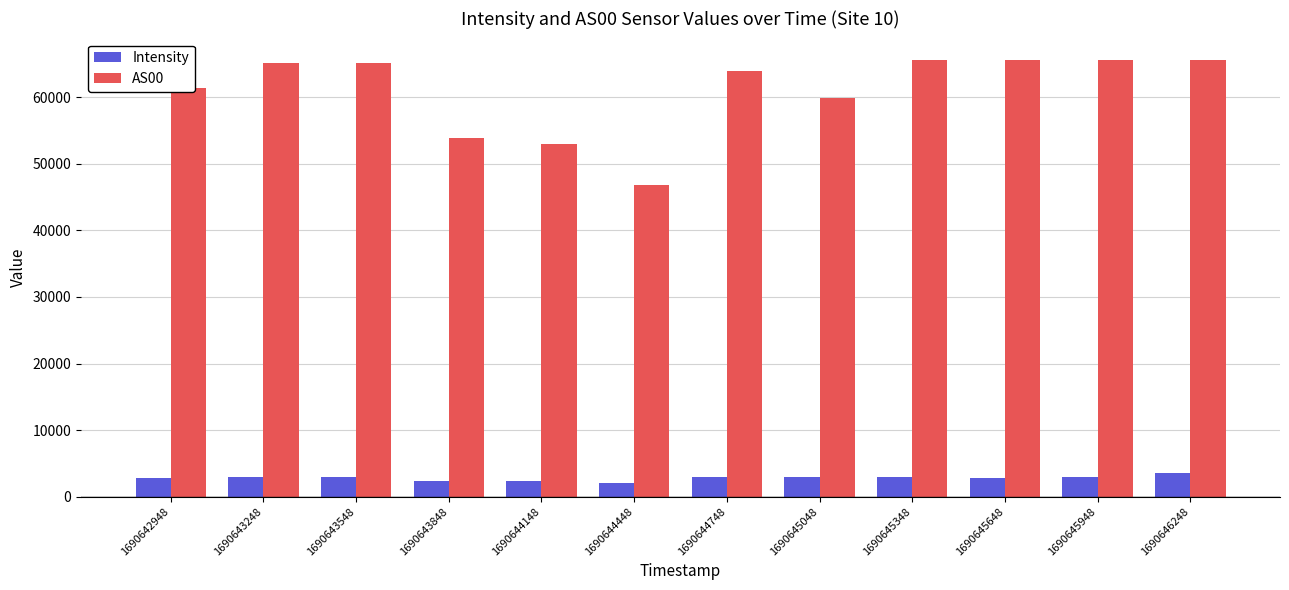

What is the highest value of the Intensity series?

3584.9